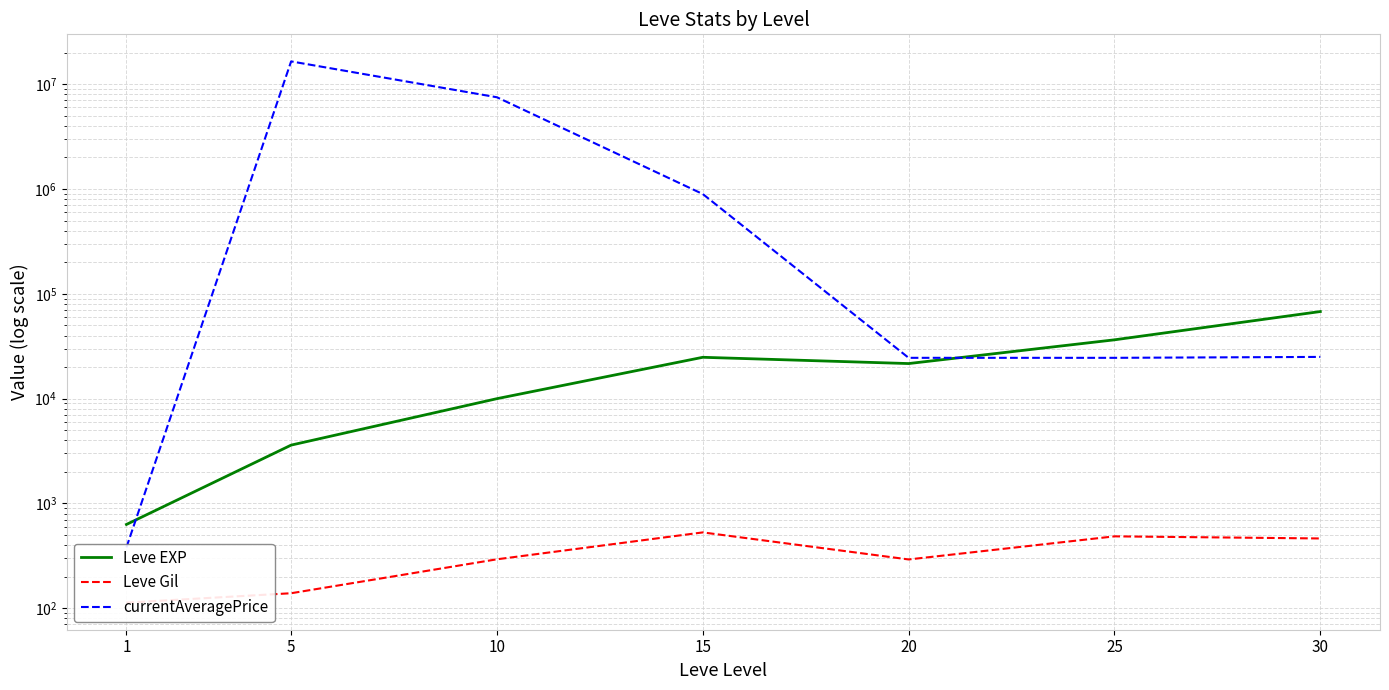

Reading left to right, extract all data points from this chart.

Leve EXP: 1=630.0	5=3600.0	10=9990.0	15=24790.0	20=21600.0	25=36390.0	30=67730.0
Leve Gil: 1=113.0	5=139.0	10=293.0	15=529.0	20=292.0	25=485.0	30=463.0
currentAveragePrice: 1=380.9	5=16504144.0	10=7503875.0	15=895117.3	20=24500.0	25=24500.0	30=25000.0